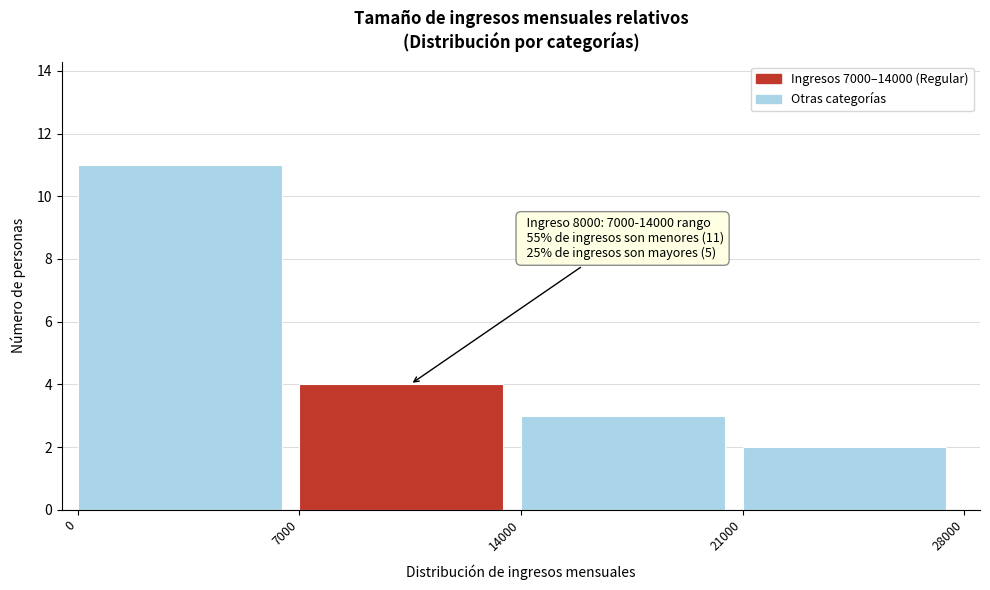

Over which range of the x-axis is the bar tallest?

0 to 7000